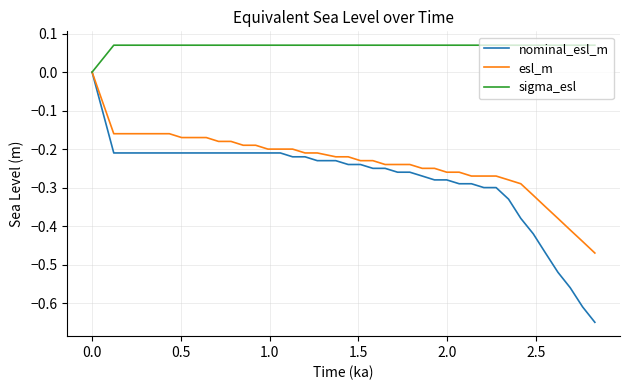

Which series has the widest spread of values?

nominal_esl_m